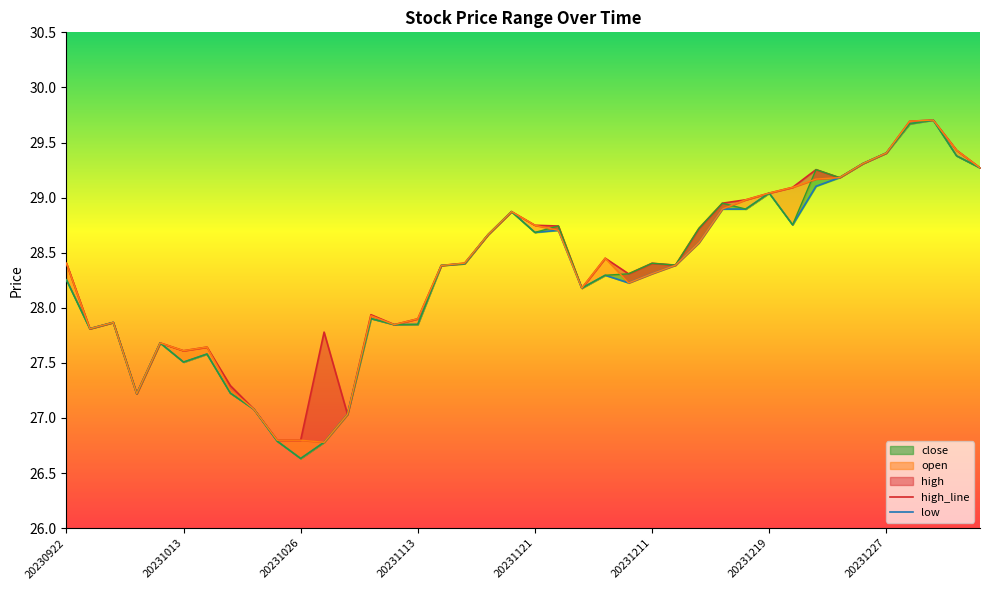

At how many categories does at least one series exceed 27?

38